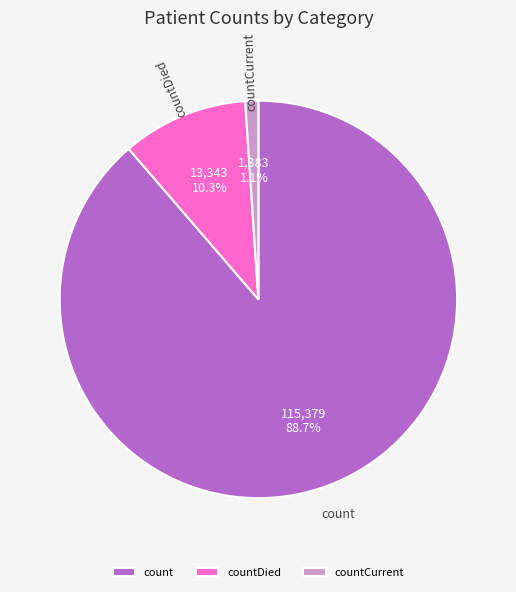

To the nearest percent, what is the difference between the count and countDied slice percentages?

78%